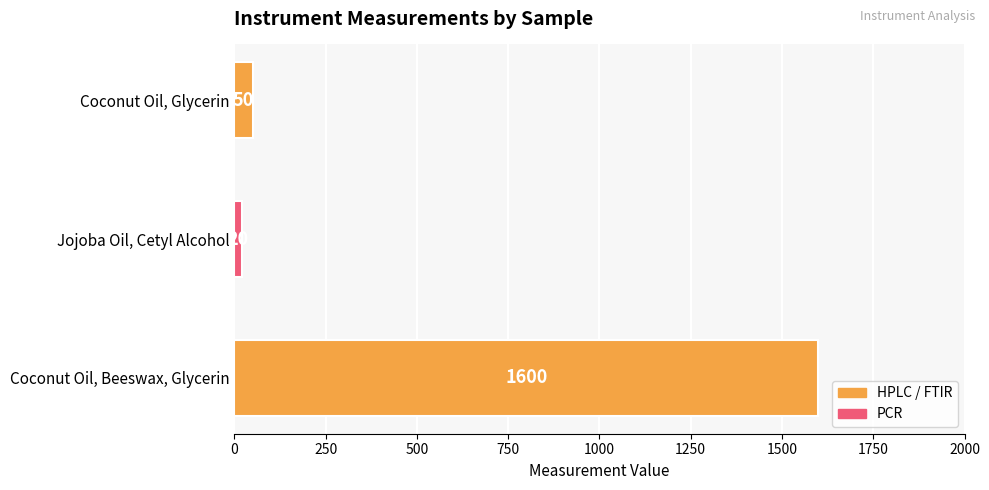

Which has a higher value, Coconut Oil, Beeswax, Glycerin or Coconut Oil, Glycerin?

Coconut Oil, Beeswax, Glycerin